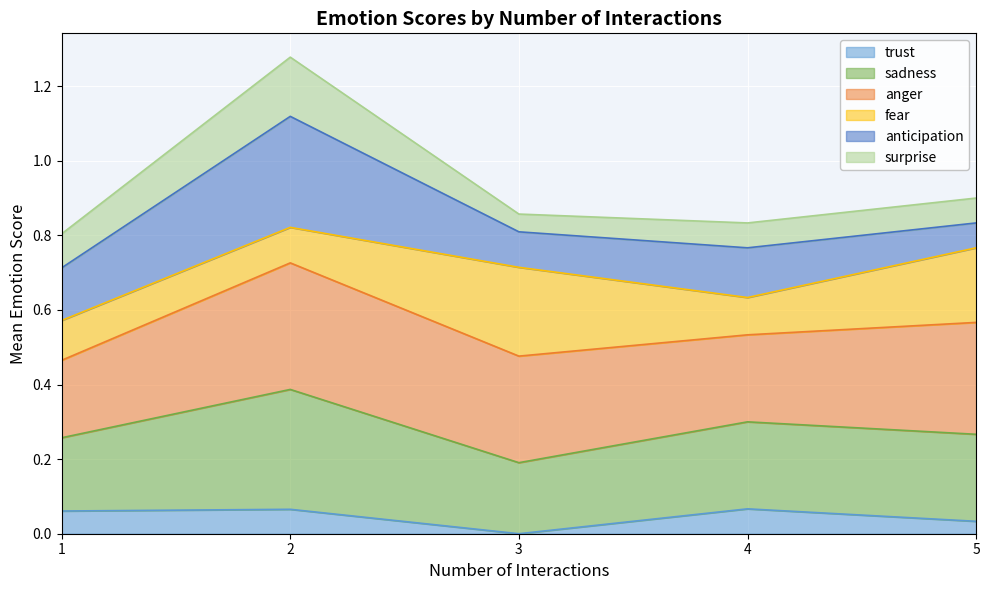

The trust series shows 0.0 at 1. True or false?

False